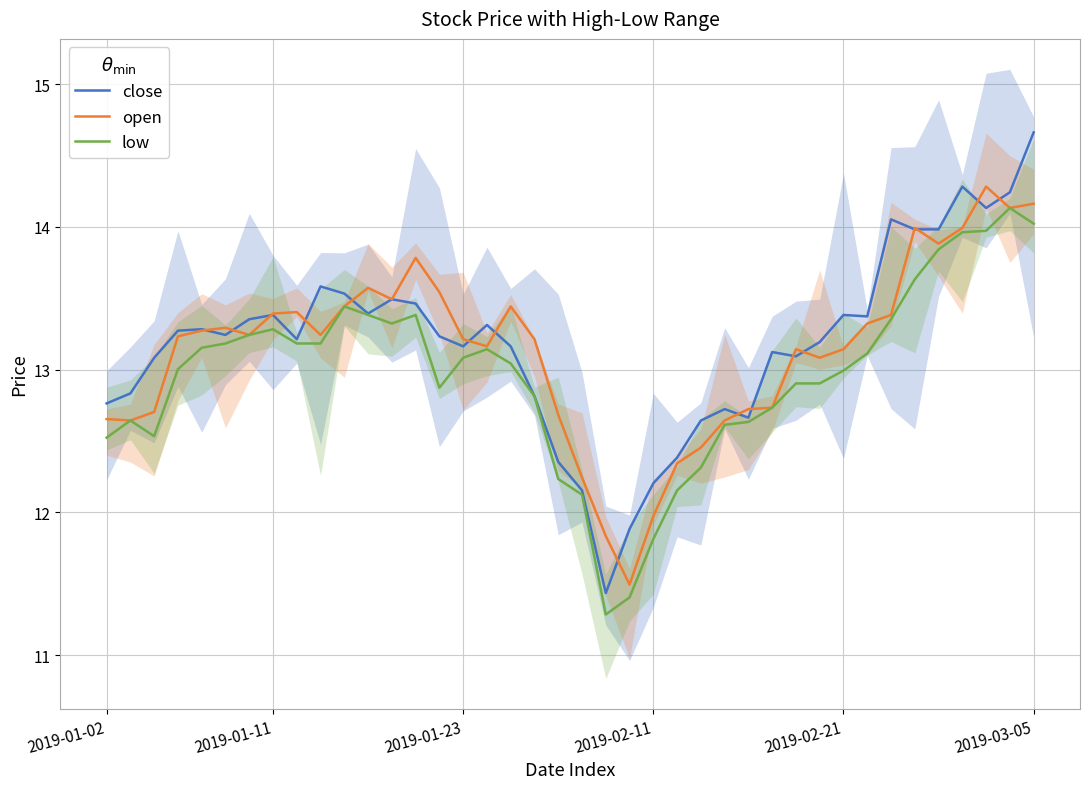

What is the maximum value for close?

14.7